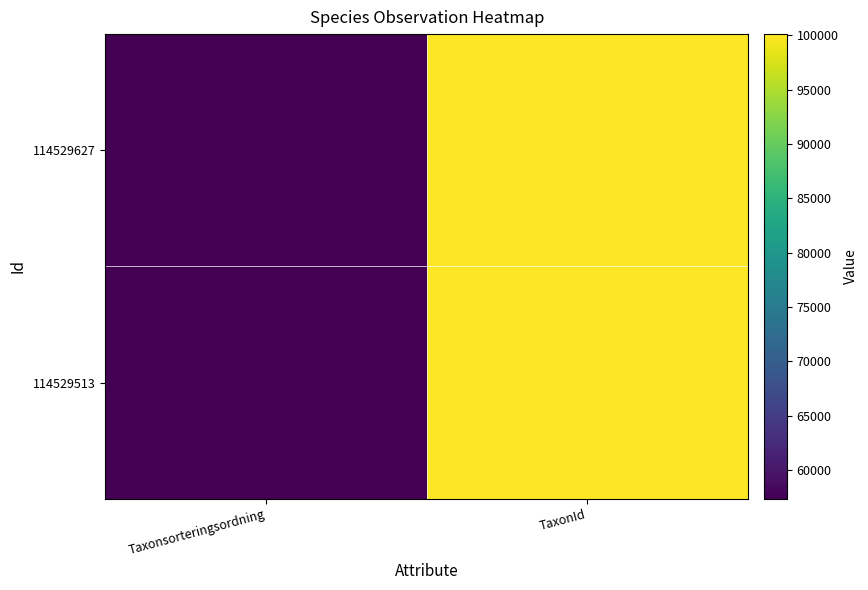

Reading left to right, what are all the values shown in this chart?

114529513: Taxonsorteringsordning=57367	TaxonId=100049
114529627: Taxonsorteringsordning=57351	TaxonId=100109